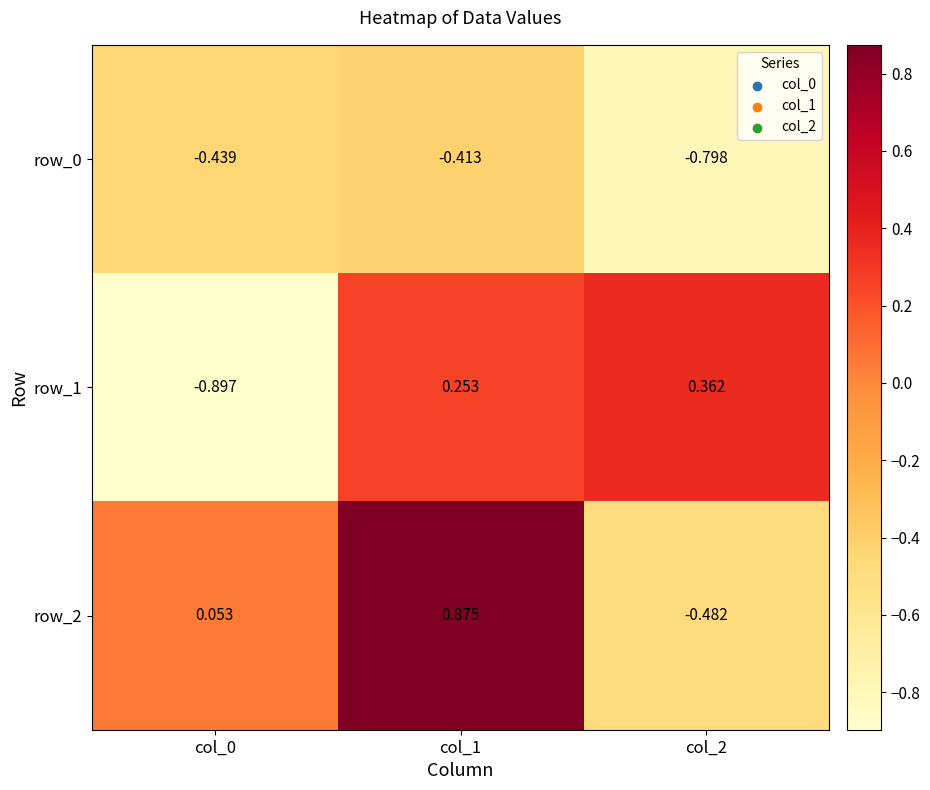

True or false: row_0 has a value of -1.1 at col_2.

False